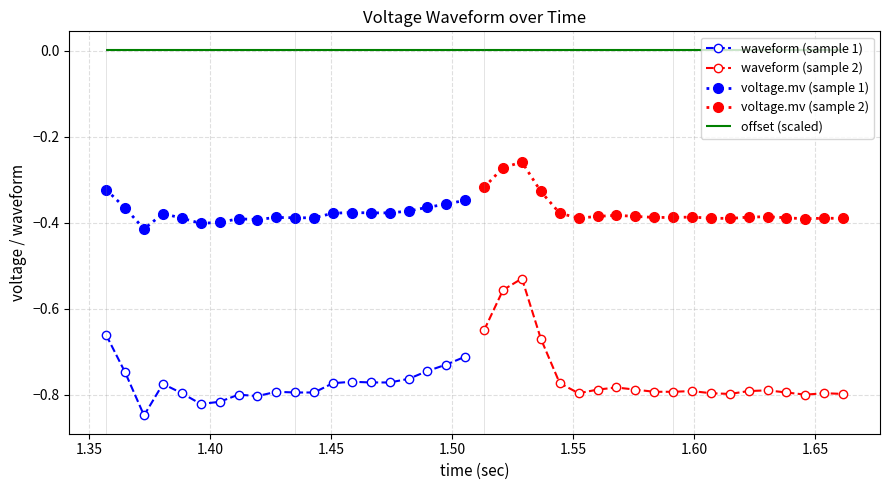

How many interior local peaks does the waveform (sample 2) series have?

5